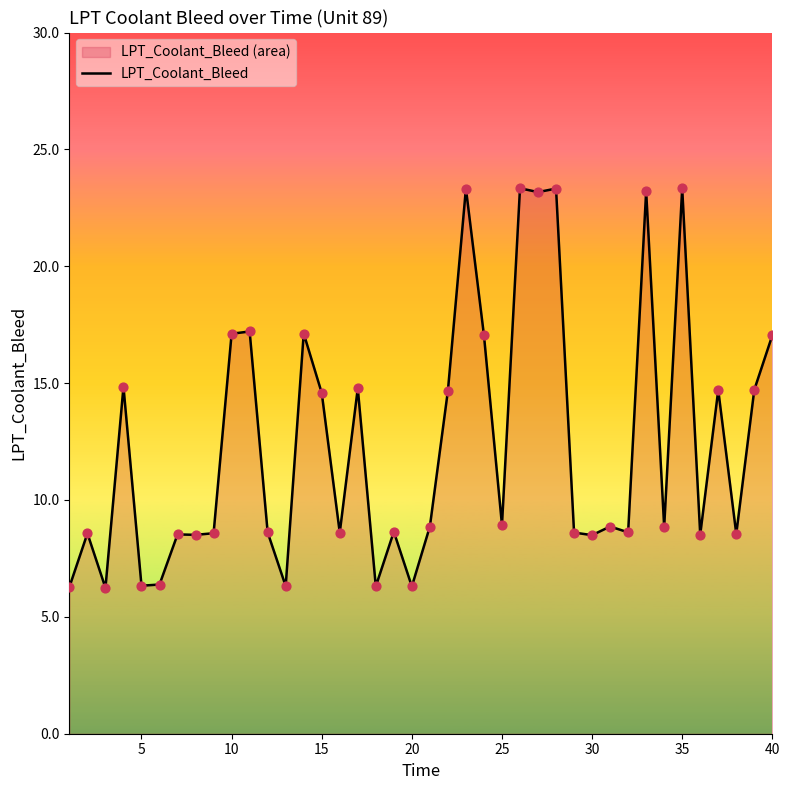

Which has a higher value, 10 or 35?

35